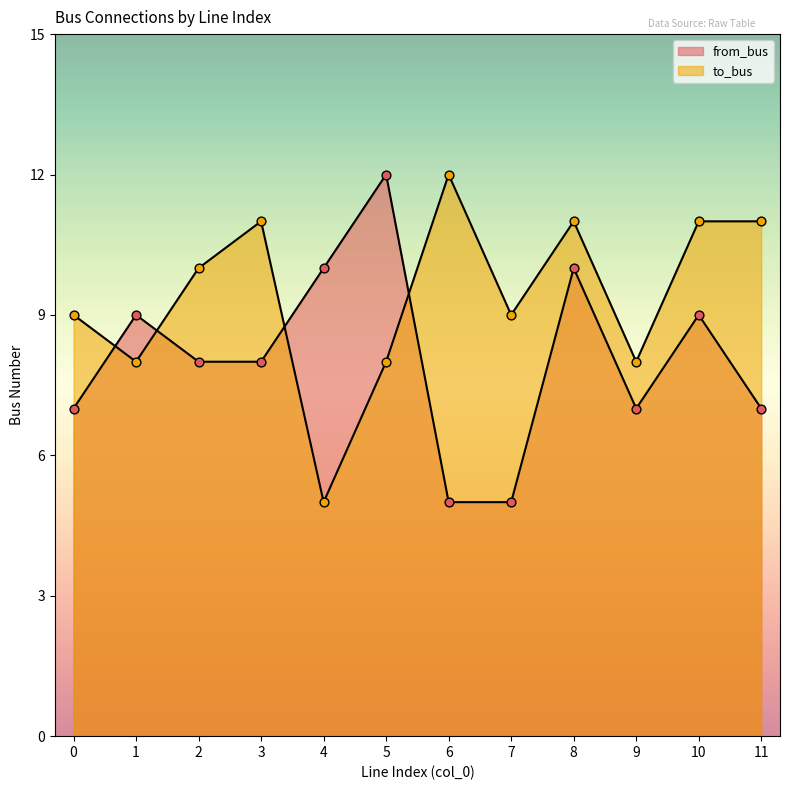

What is the total value across all series at 5?

20